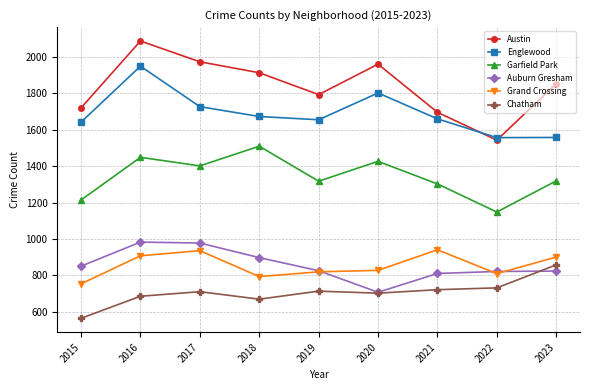

At which label is Grand Crossing closest to 847?

2020